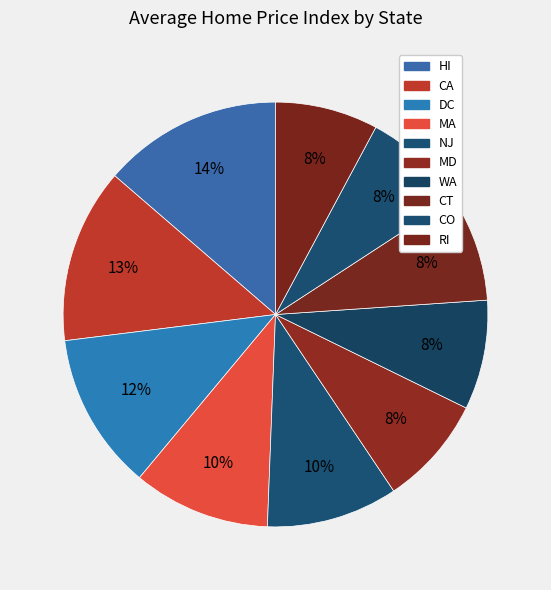

To the nearest percent, what is the difference between the CO and MA slice percentages?

2%